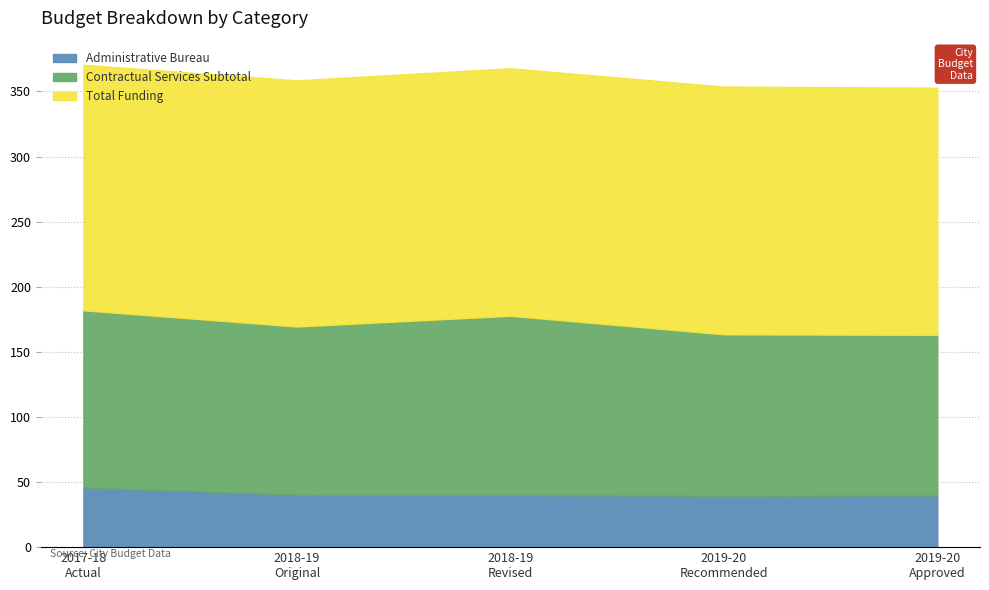

What is the minimum value for Administrative Bureau?

39.4